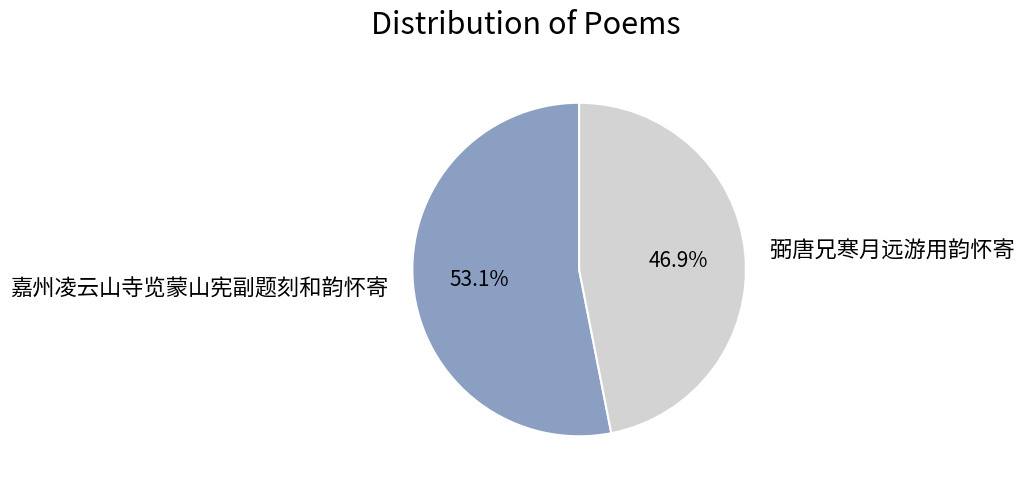

Do 弼唐兄寒月远游用韵怀寄 and 嘉州凌云山寺览蒙山宪副题刻和韵怀寄 together represent more than half of the pie?

Yes